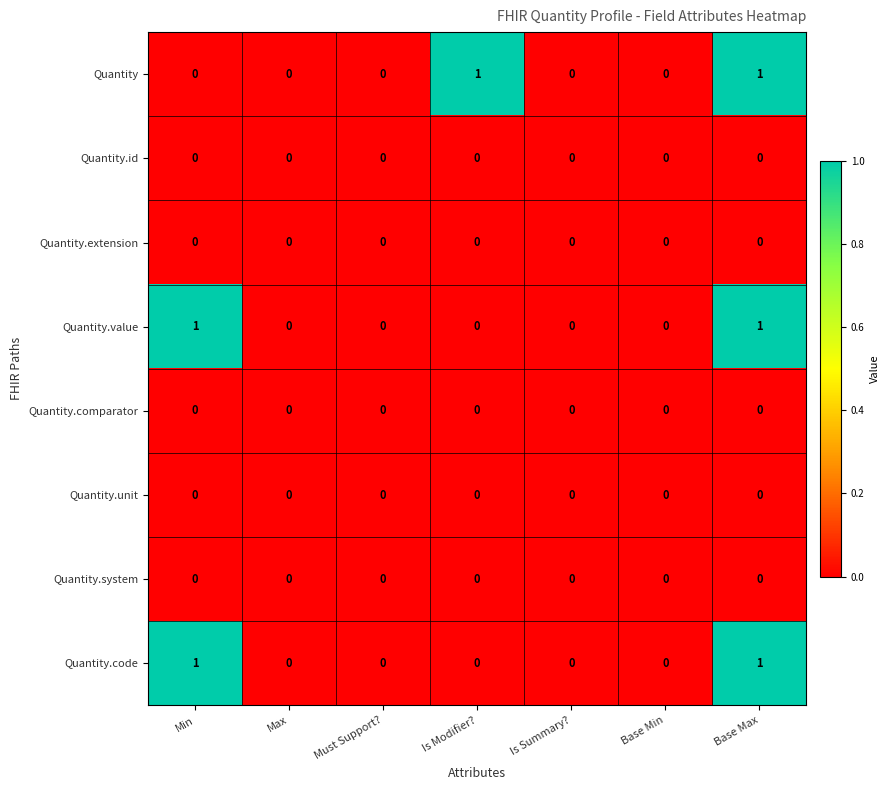

True or false: Quantity.value has a value of 1 at Base Max.

True